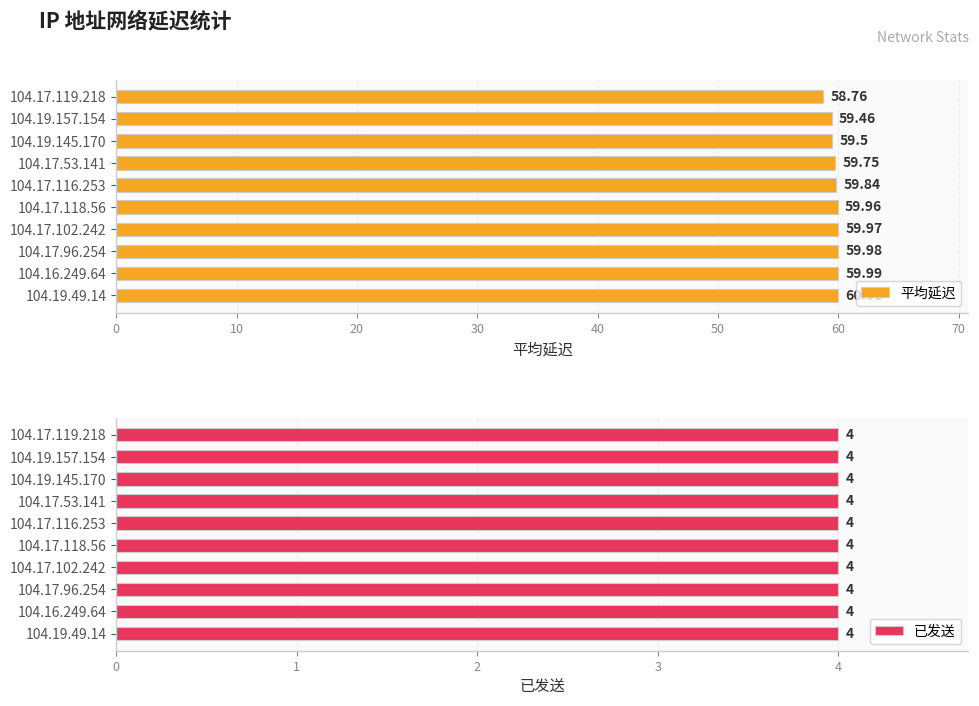

How many series are shown in this chart?

2